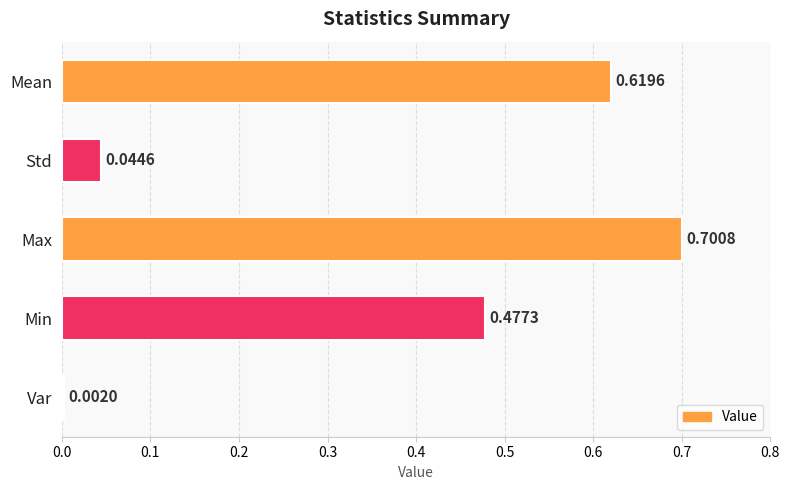

What is the sum of all values?

1.8